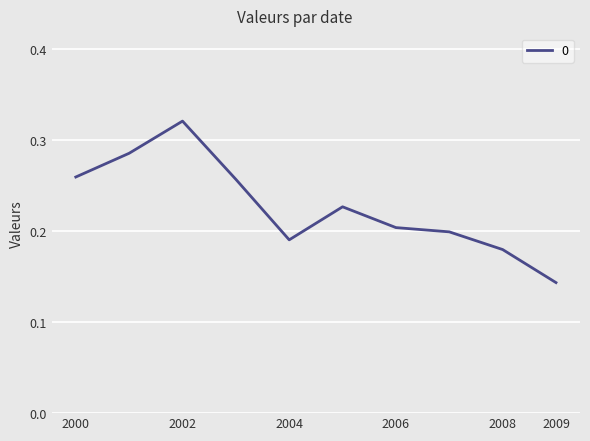

How many lines are shown in the chart?

1